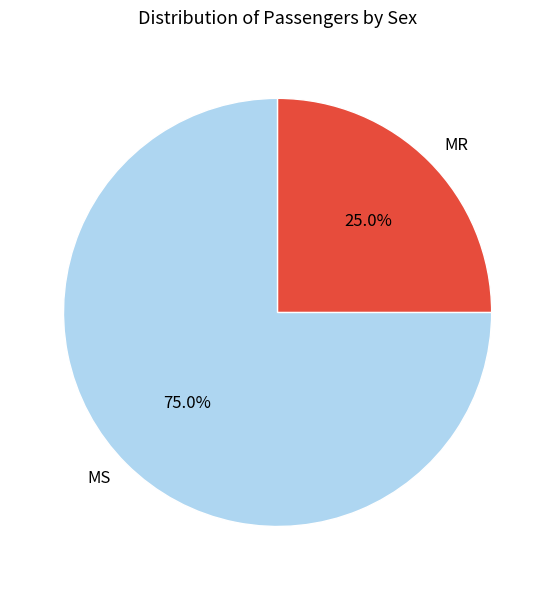

The MR slice represents 35% of the pie. True or false?

False